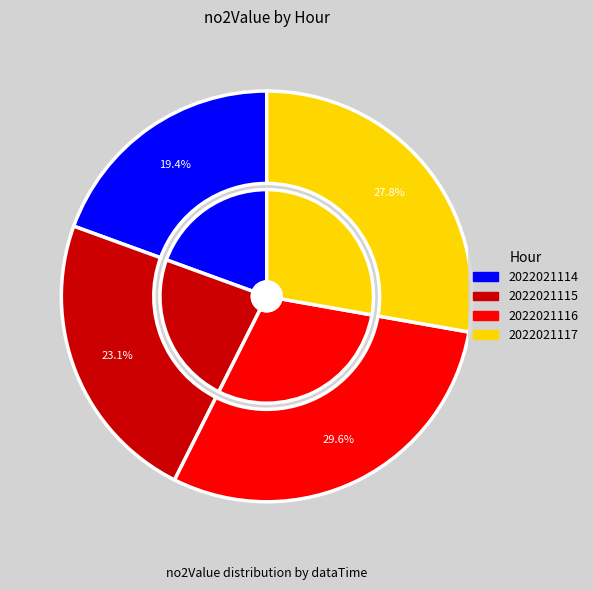

Is it true that 2022021117 is 13% of the pie?

False